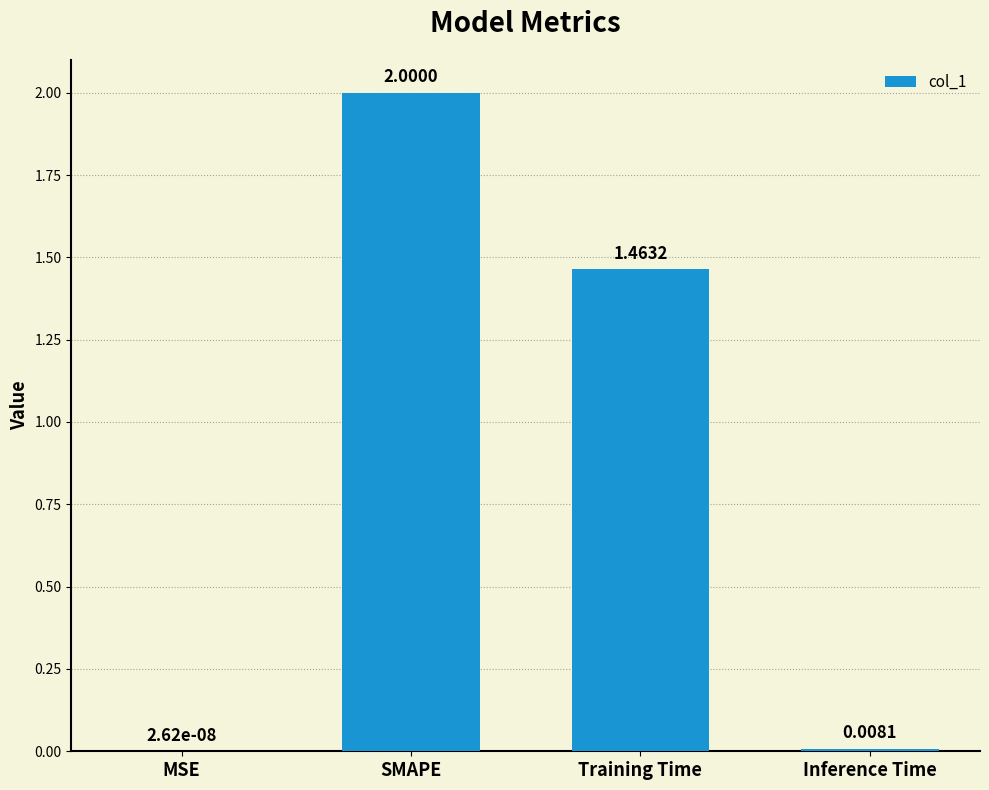

What is the maximum value shown in the chart?

2.0